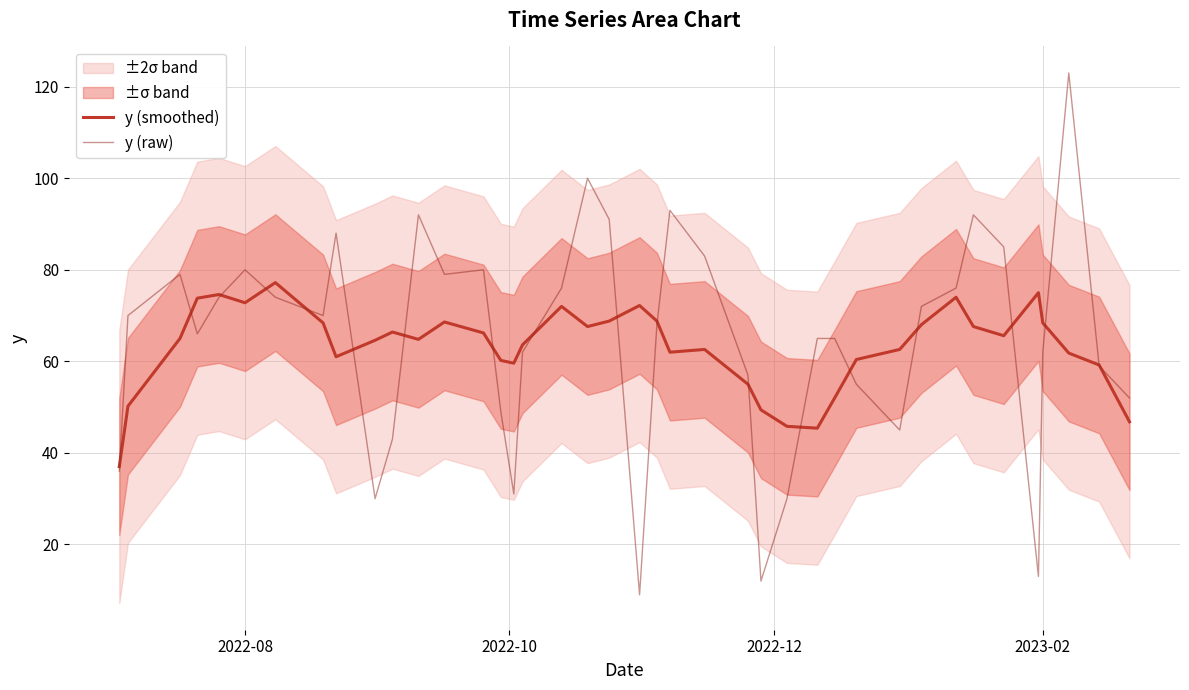

What is the value of the y (smoothed) point at the 25th from the left?

55.0